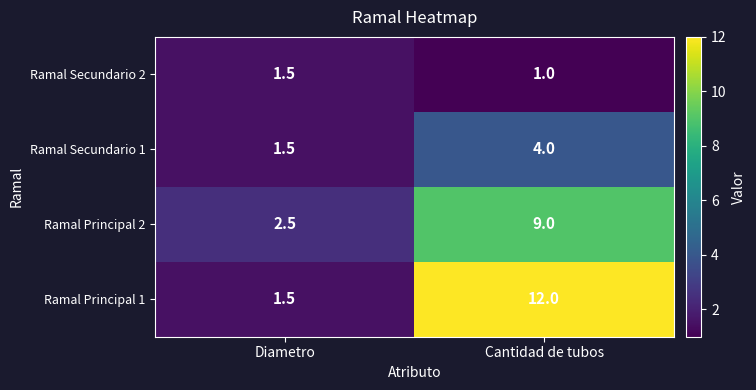

Which category has the lowest value across all series?

Cantidad de tubos